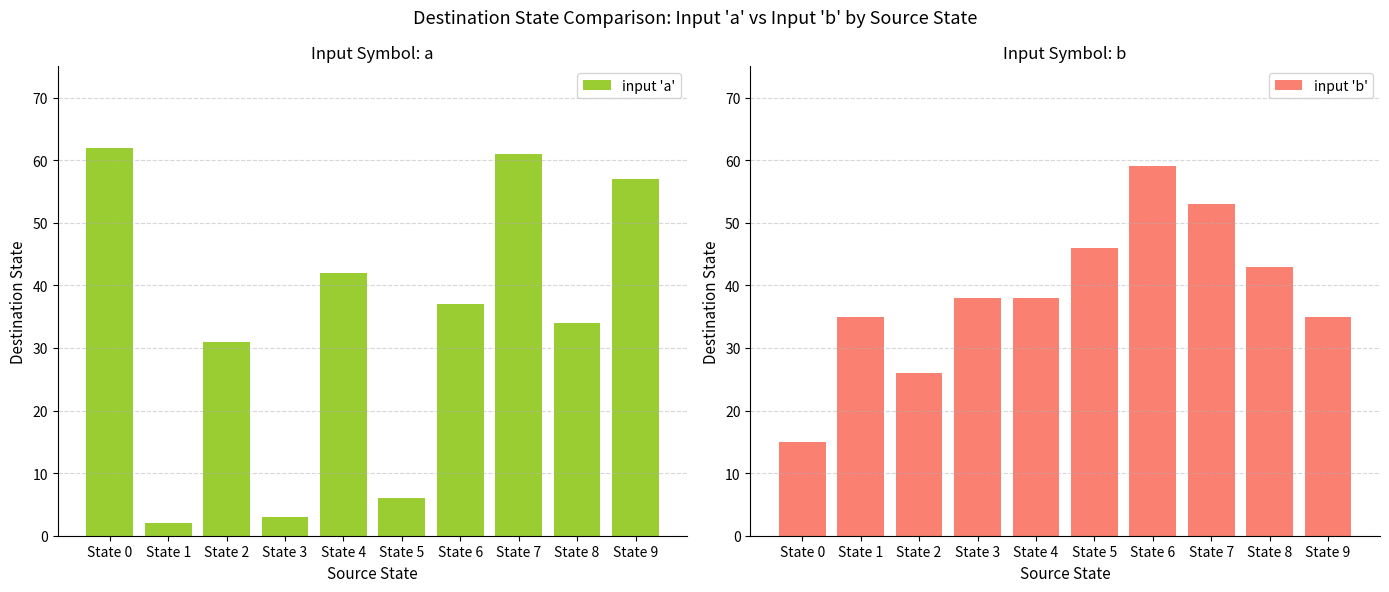

What is the difference between the highest and lowest values at State 5?

40